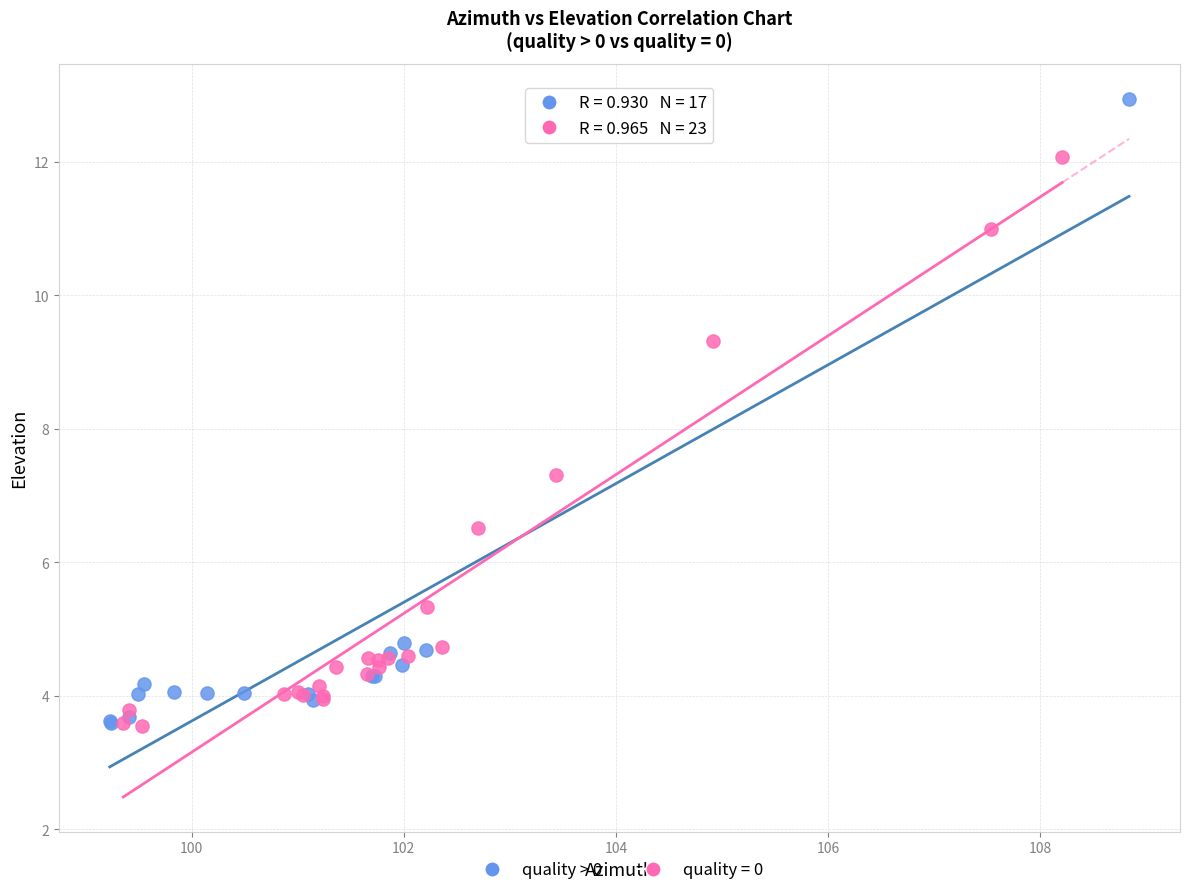

Which series has the widest spread of Y values?

quality > 0